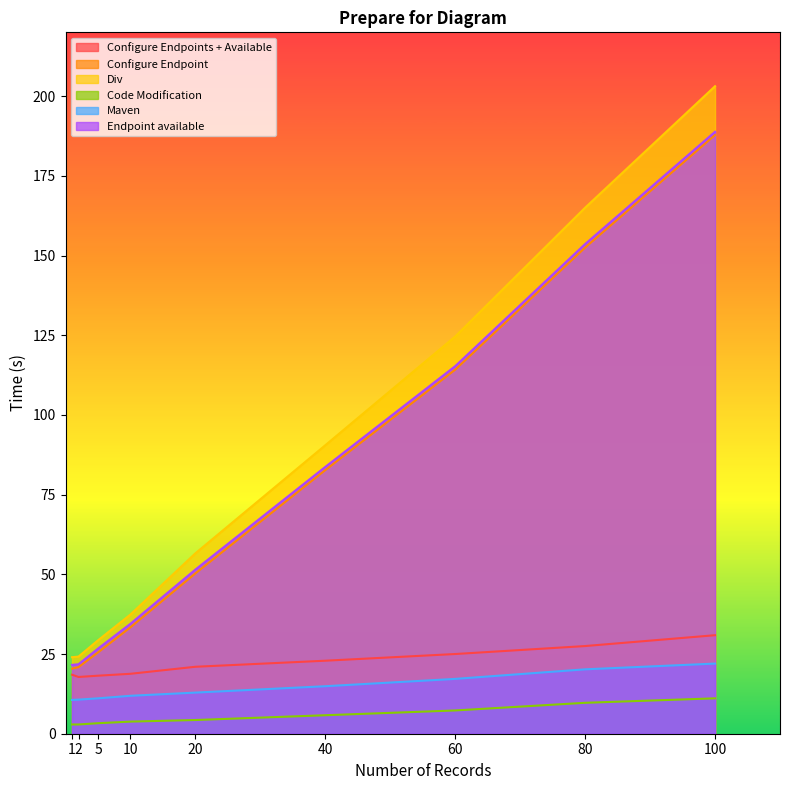

Reading left to right, extract all data points from this chart.

Configure Endpoints + Available: 18.5	17.8	18.2	18.8	21.0	22.9	25.0	27.5	30.9
Configure Endpoint: 20.4	20.9	25.5	33.4	50.3	82.7	114.2	152.5	187.8
Div: 24.0	24.2	29.3	37.4	56.6	90.5	124.6	165.0	203.1
Code Modification: 2.9	2.9	3.3	3.8	4.3	5.8	7.3	9.7	11.1
Maven: 10.6	10.7	11.1	11.9	12.9	14.9	17.2	20.2	22.0
Endpoint available: 21.6	21.8	26.7	34.5	51.5	83.7	115.3	153.6	188.8